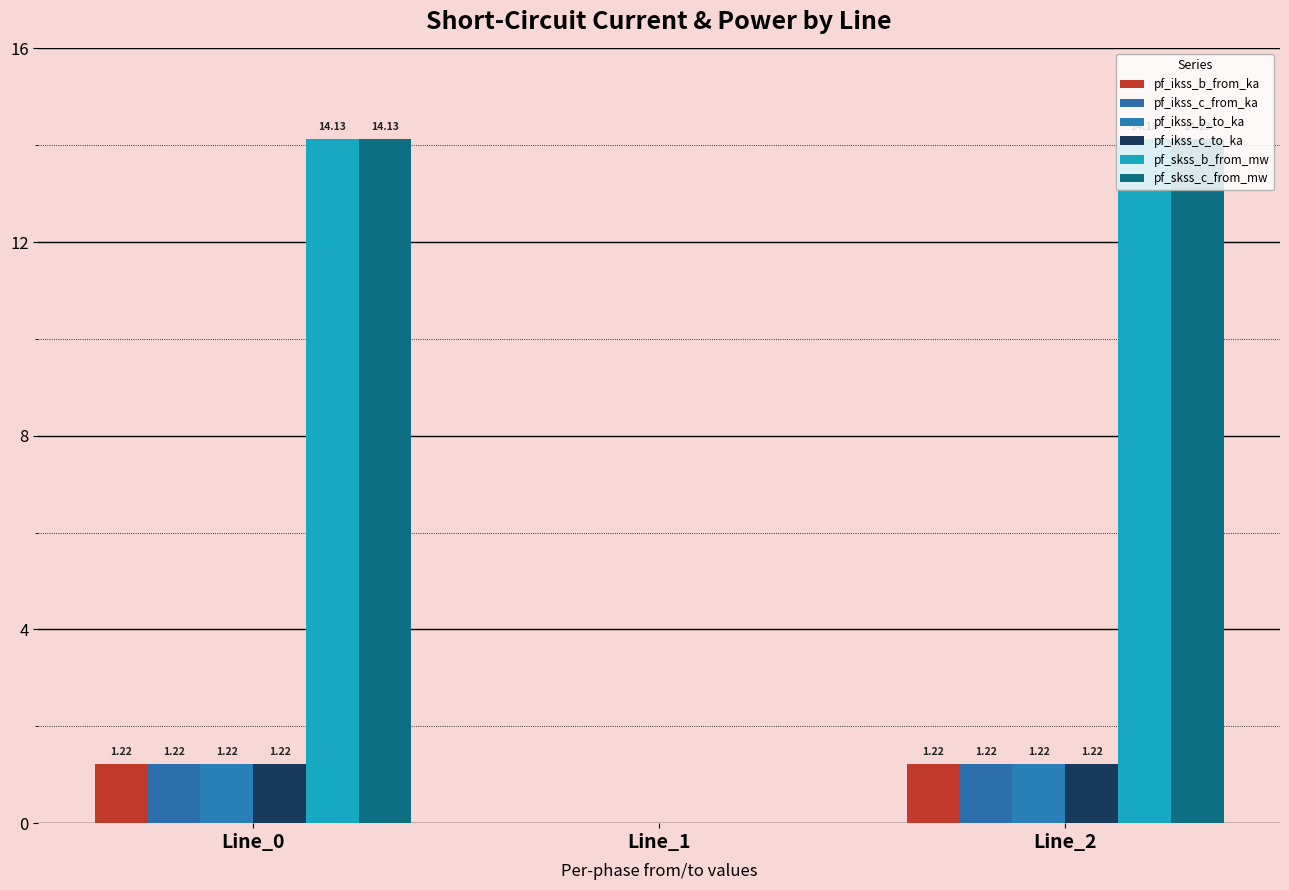

Reading right to left, transcribe all the data shown in this chart.

pf_ikss_b_from_ka: Line_2=1.2	Line_1=0.0	Line_0=1.2
pf_ikss_c_from_ka: Line_2=1.2	Line_1=0.0	Line_0=1.2
pf_ikss_b_to_ka: Line_2=1.2	Line_1=0.0	Line_0=1.2
pf_ikss_c_to_ka: Line_2=1.2	Line_1=0.0	Line_0=1.2
pf_skss_b_from_mw: Line_2=14.1	Line_1=0.0	Line_0=14.1
pf_skss_c_from_mw: Line_2=14.1	Line_1=0.0	Line_0=14.1